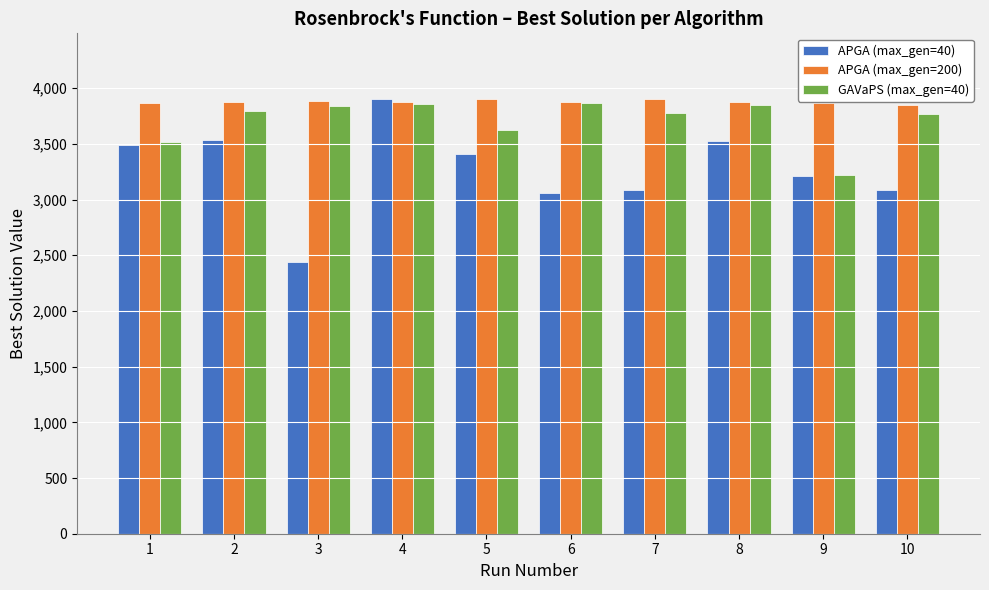

What is the sum of the GAVaPS (max_gen=40) values at 8 and 2?

7636.9